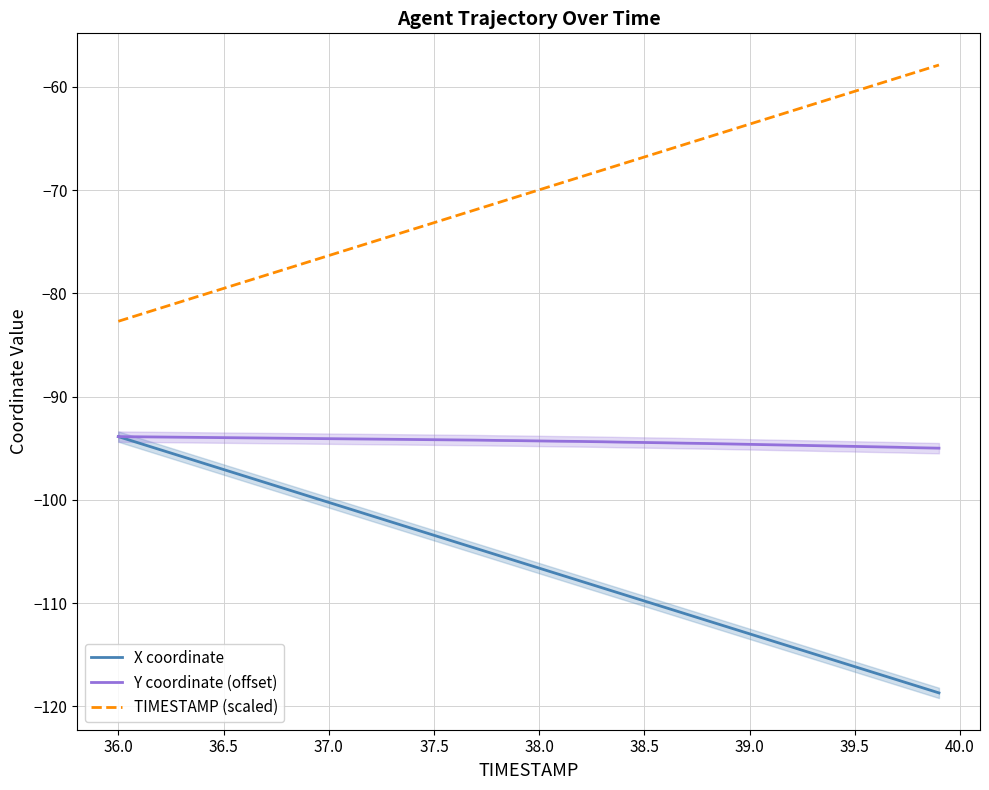

True or false: X coordinate and TIMESTAMP (scaled) intersect in this chart.

False